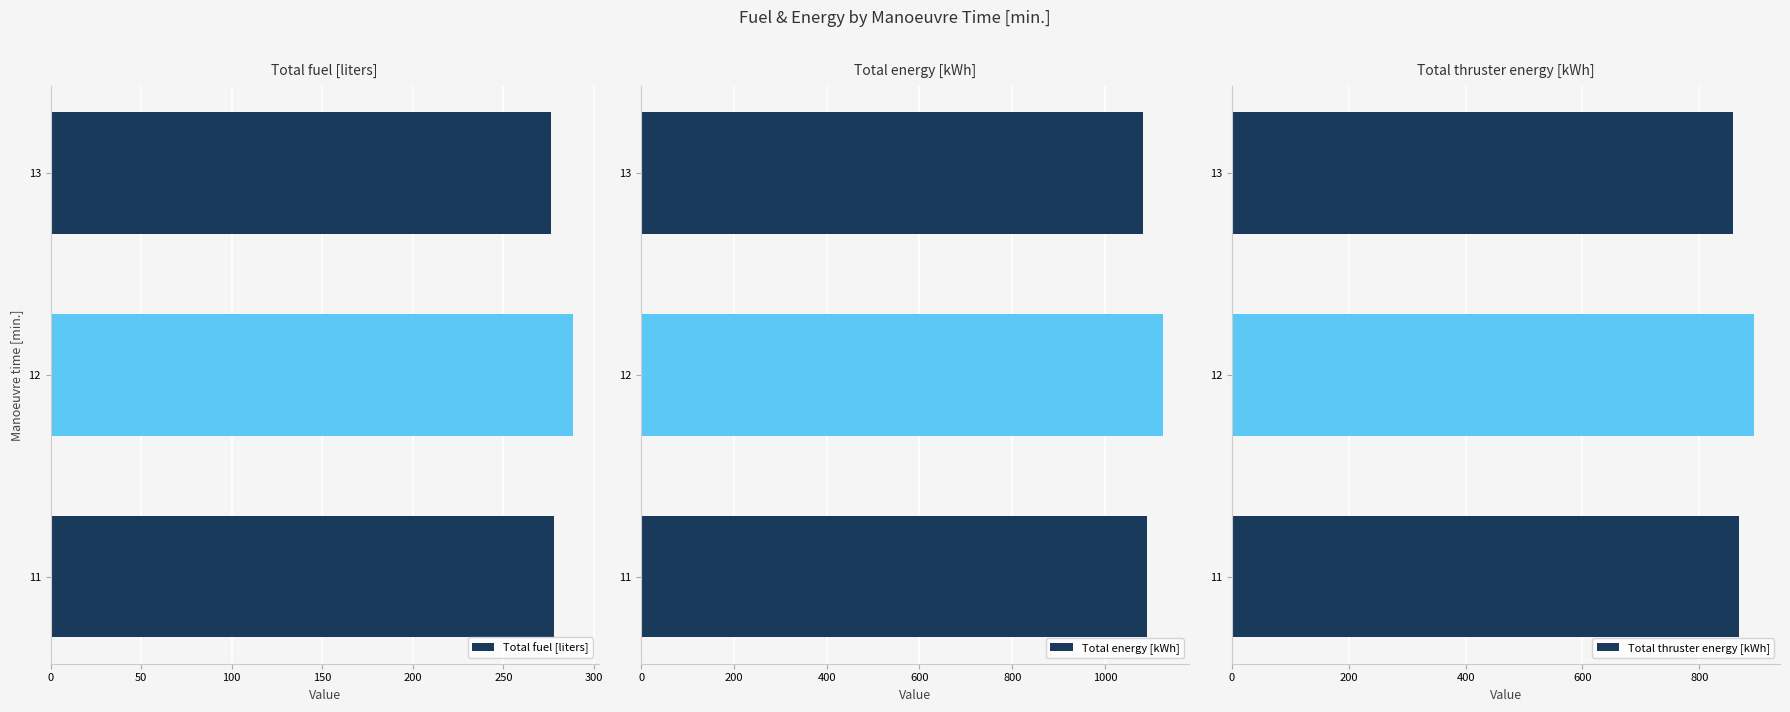

What is the value of the Total thruster energy [kWh] bar at the 1st from the left?

868.5